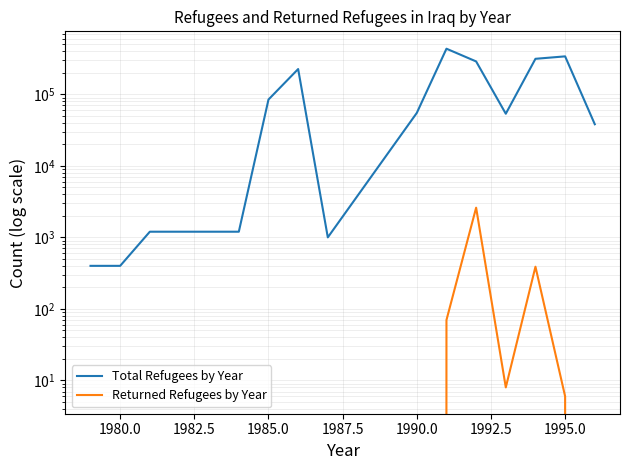

Reading right to left, what are all the values shown in this chart?

Total Refugees by Year: 38128	338796	313175	53466	287805	433341	54890	1000	225200	84400	1200	1200	1200	1200	400	400
Returned Refugees by Year: 0	6	389	8	2600	70	0	0	0	0	0	0	0	0	0	0